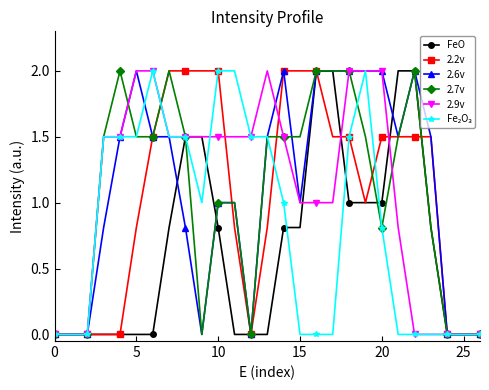

What is the maximum value for FeO?

2.0